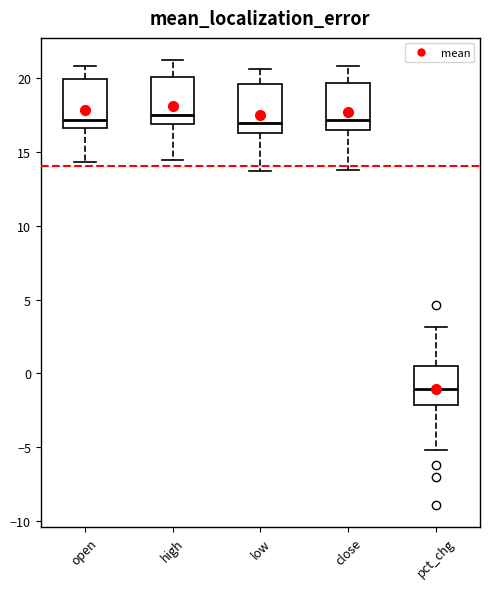

Where is the lower edge of the box for low on the y-axis? The values are not printed on the chart, so give them approximately, as read against the axis.

16.5